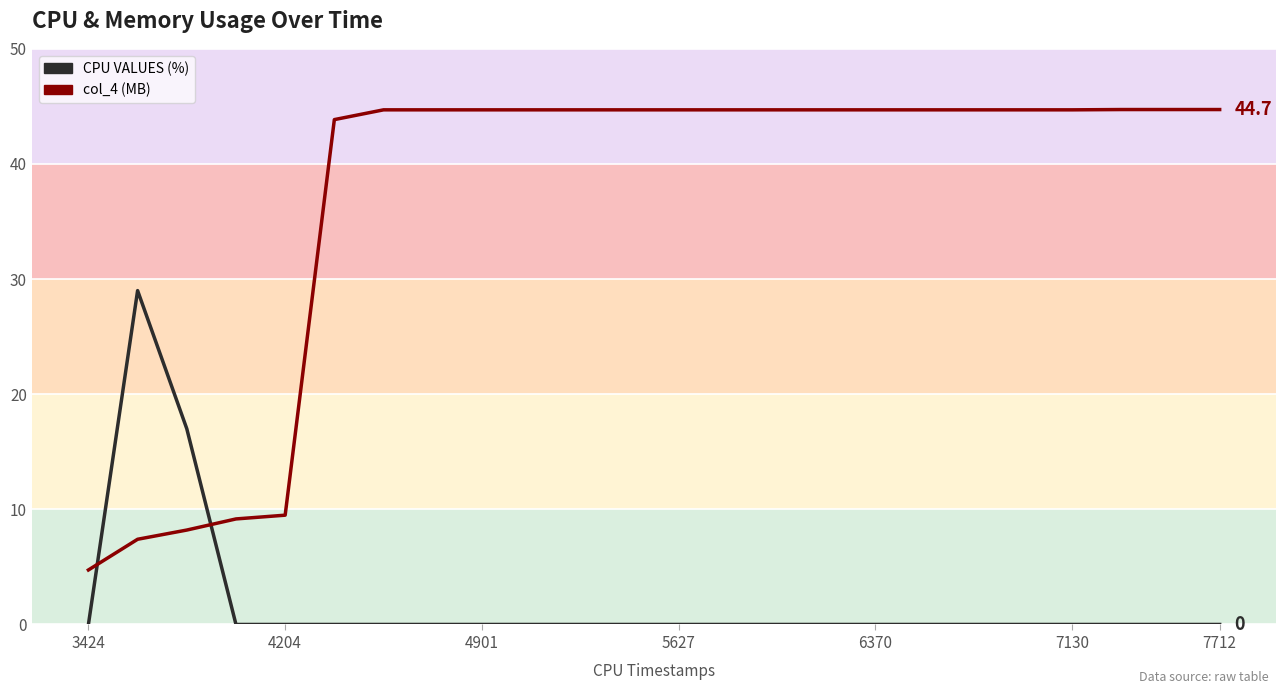

The col_4 (MB) series shows 12.1 at 4204. True or false?

False